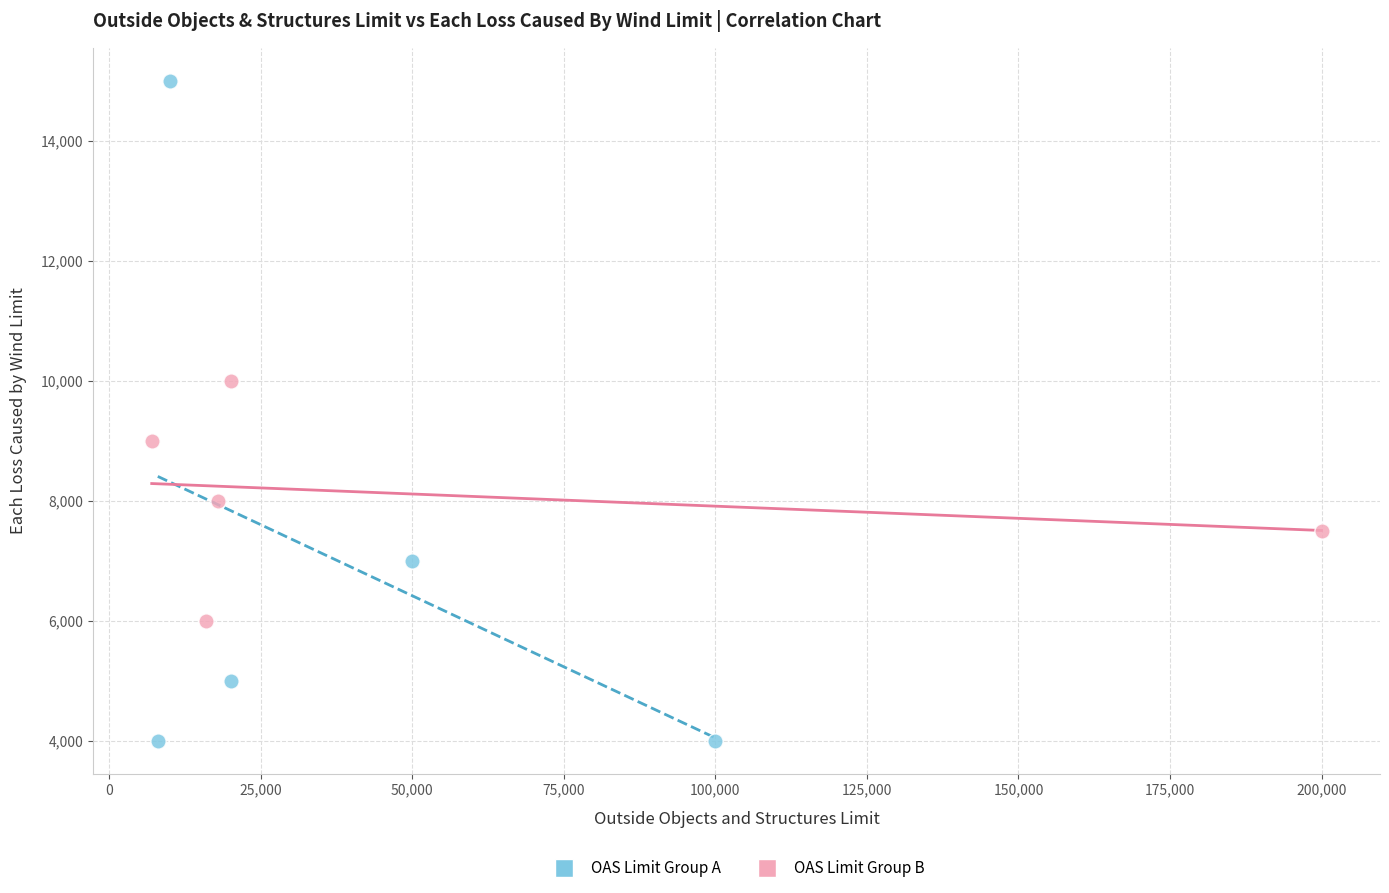

Which series has the largest Y range (max minus min)?

OAS Limit Group A